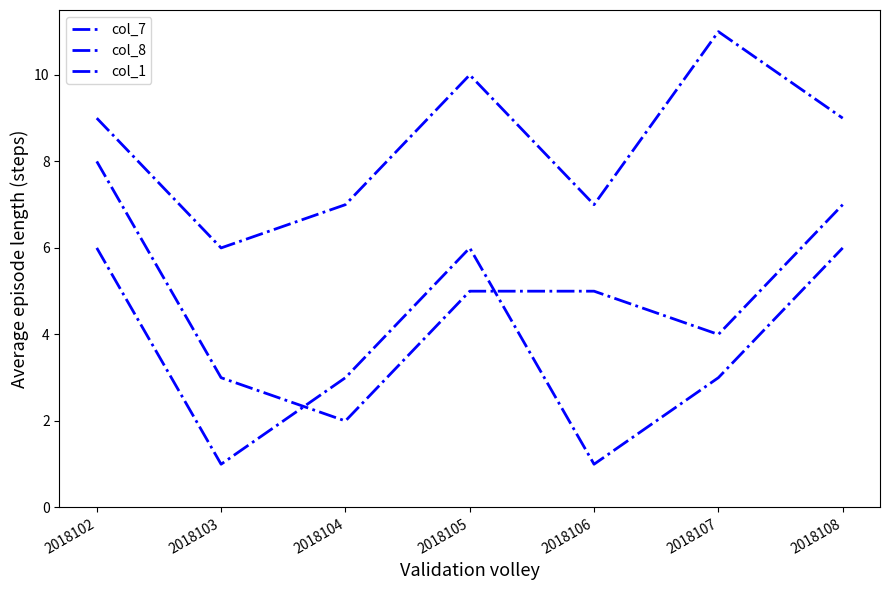

Where is col_7 nearest to the value 5?

2018105